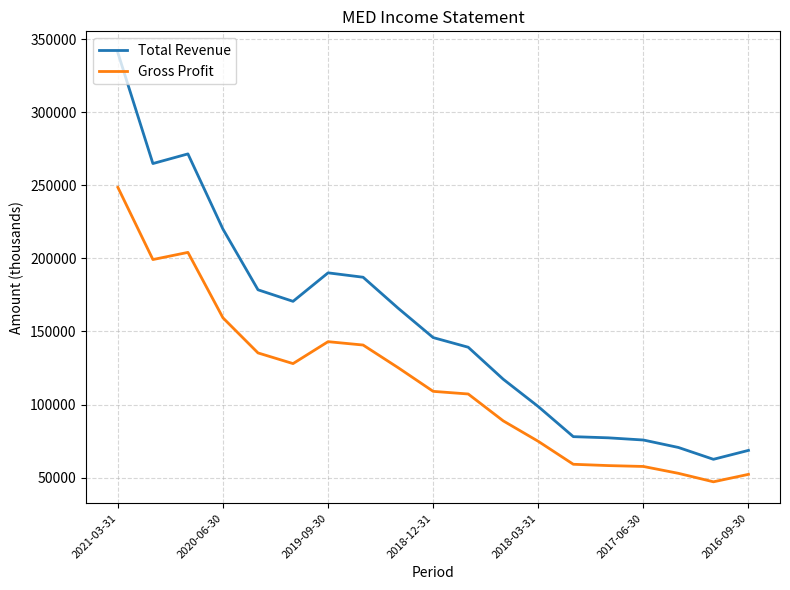

Rank the series by their maximum value, from lowest to highest.

Gross Profit, Total Revenue